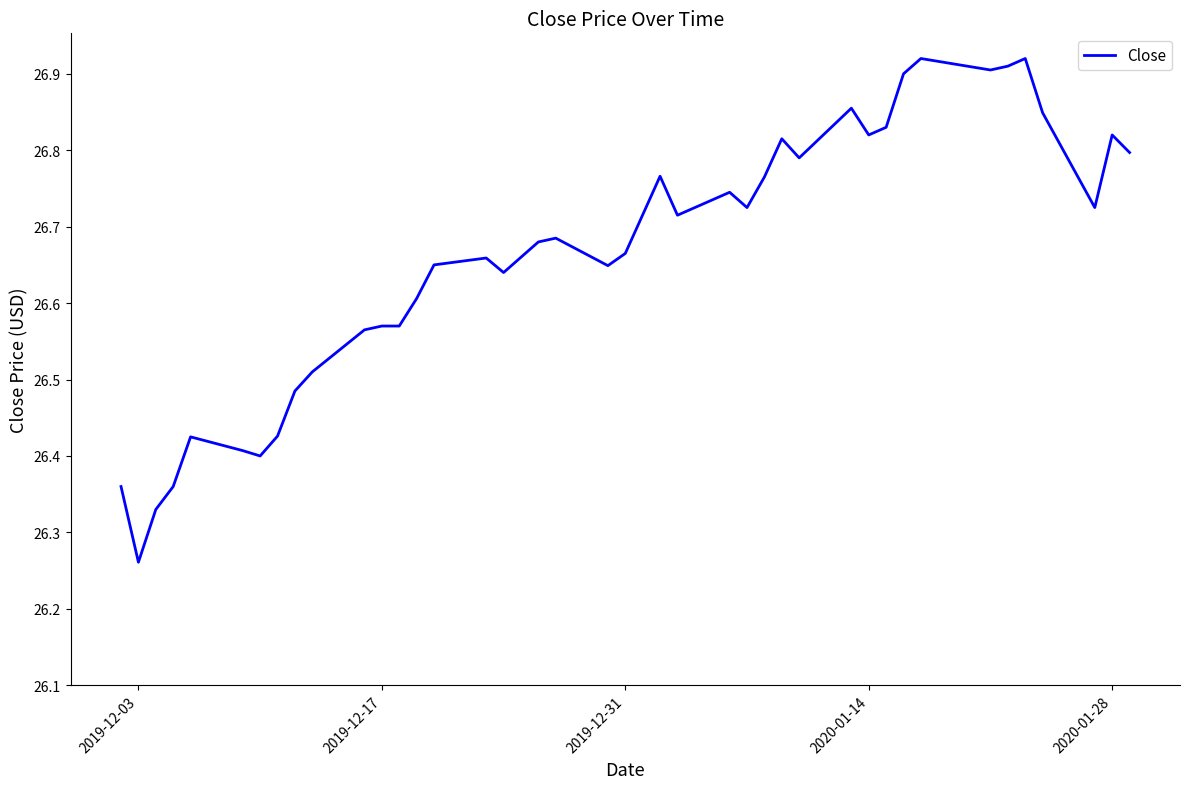

Does the chart display data point markers on the line(s)?

No